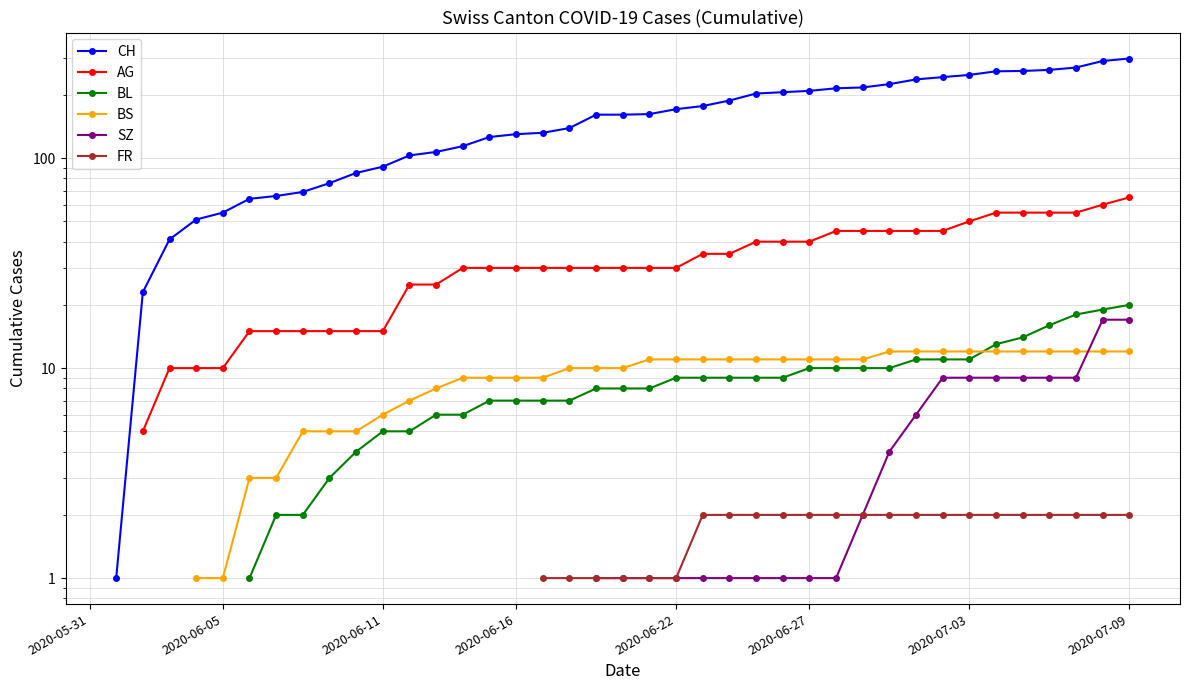

What is the label of the 20th point from the right?

20